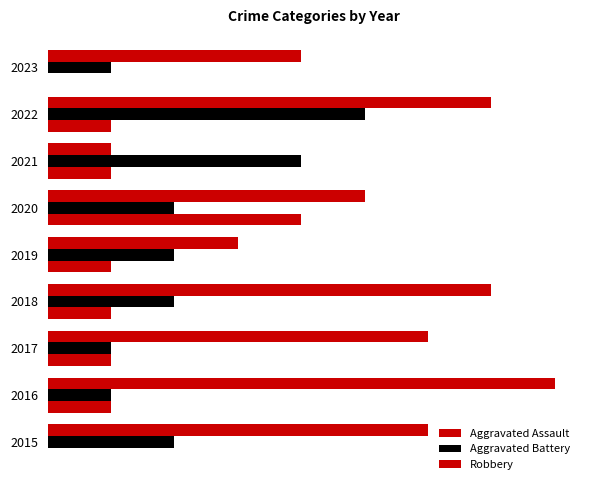

At how many categories does at least one series exceed 1?

9